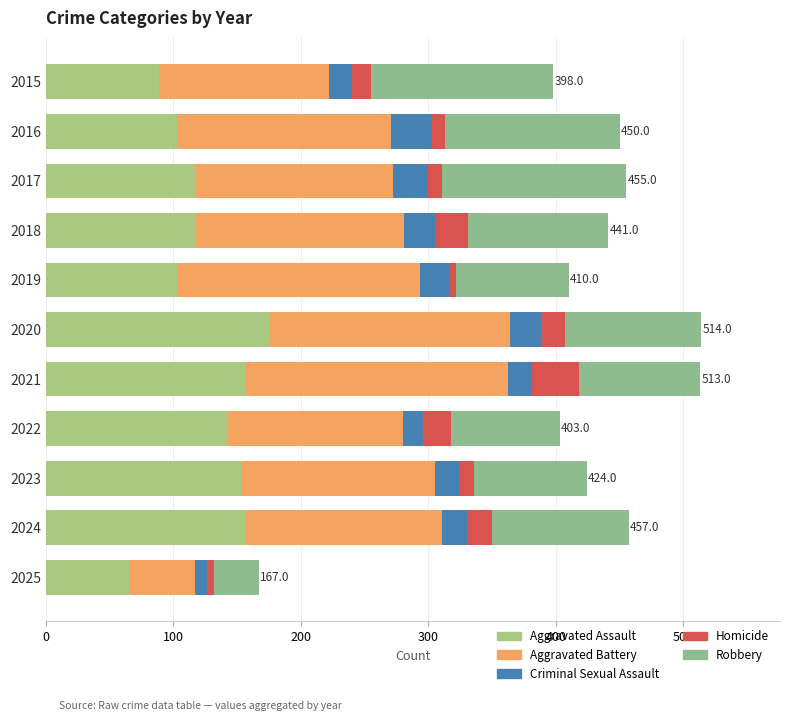

How many categories are shown in the chart?

11